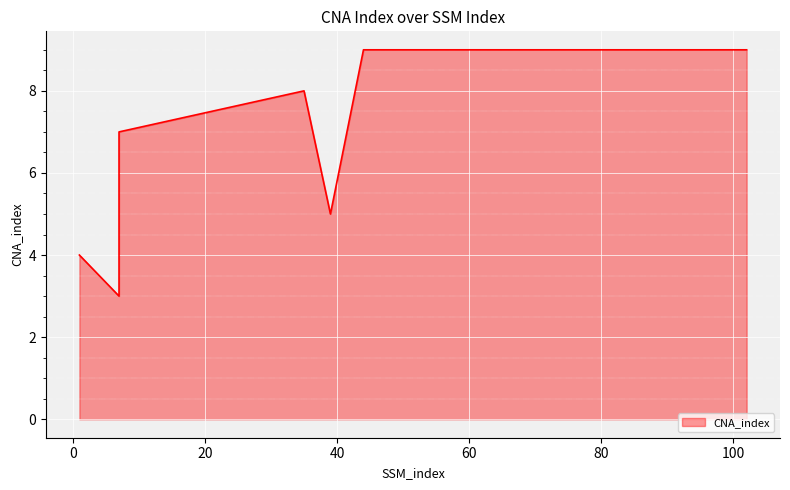

Where is the data nearest to the value 6?

7